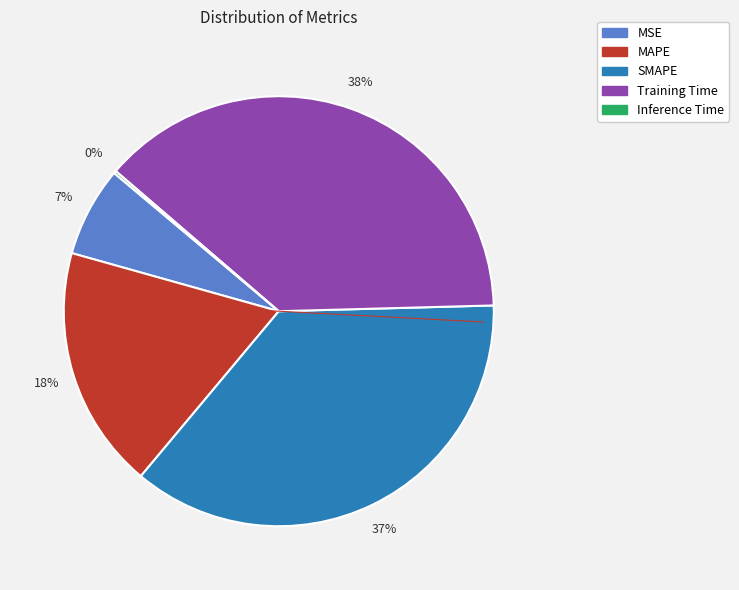

Which has a higher value, SMAPE or Training Time?

Training Time